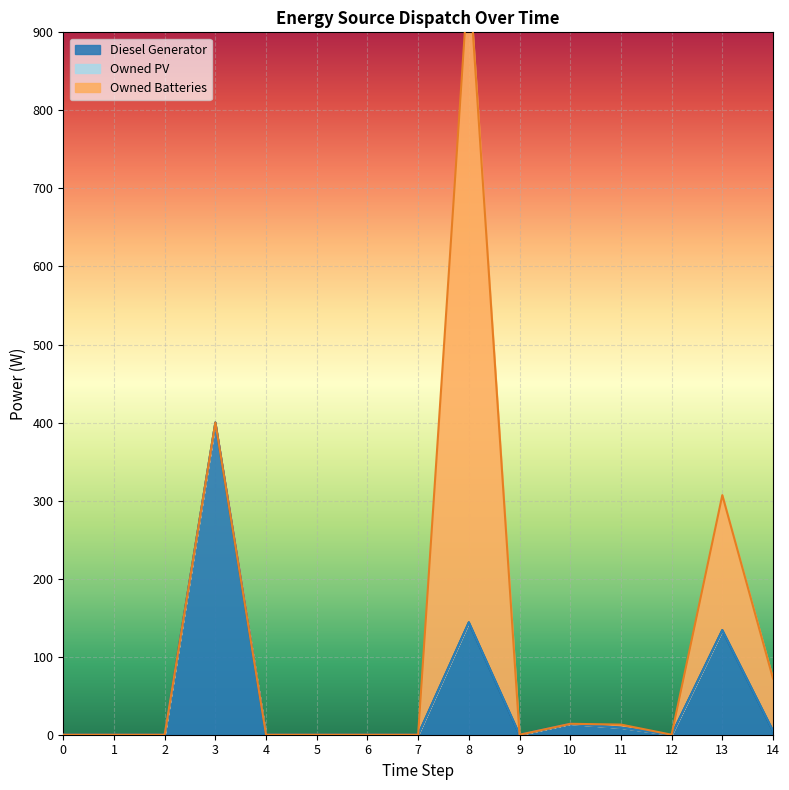

Which series has the widest spread of values?

Owned Batteries